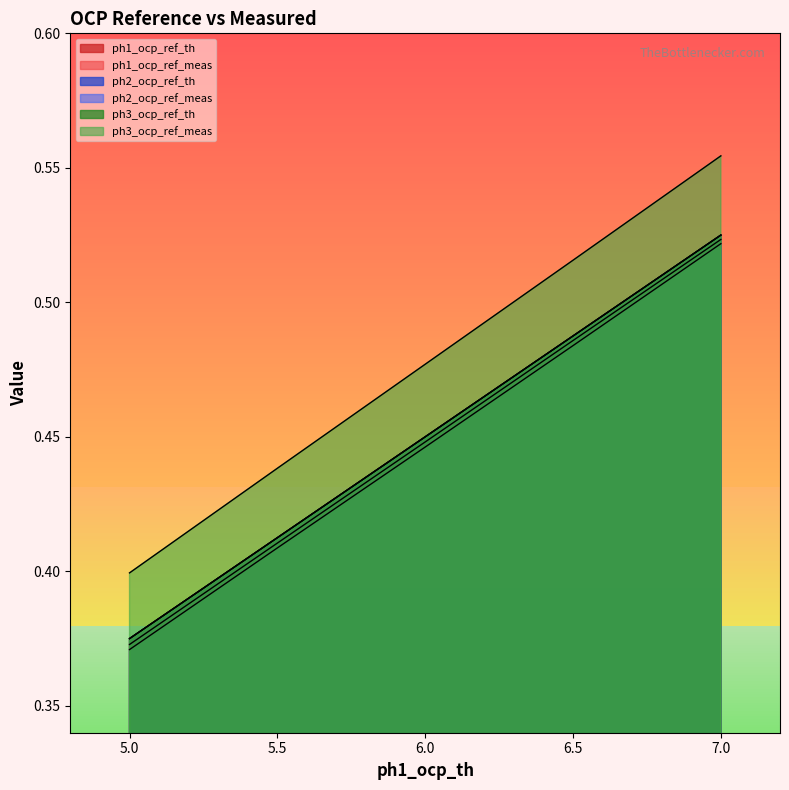

What is the greatest value displayed?

0.6